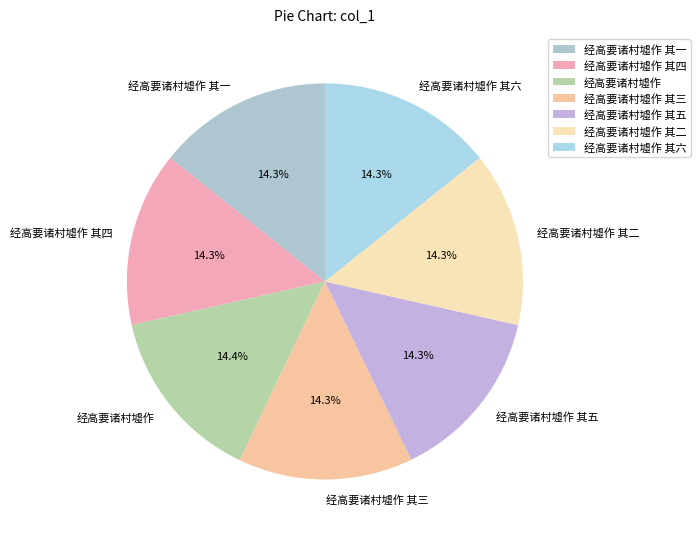

What percentage is NOT represented by 经高要诸村墟作 其三?

85.7%